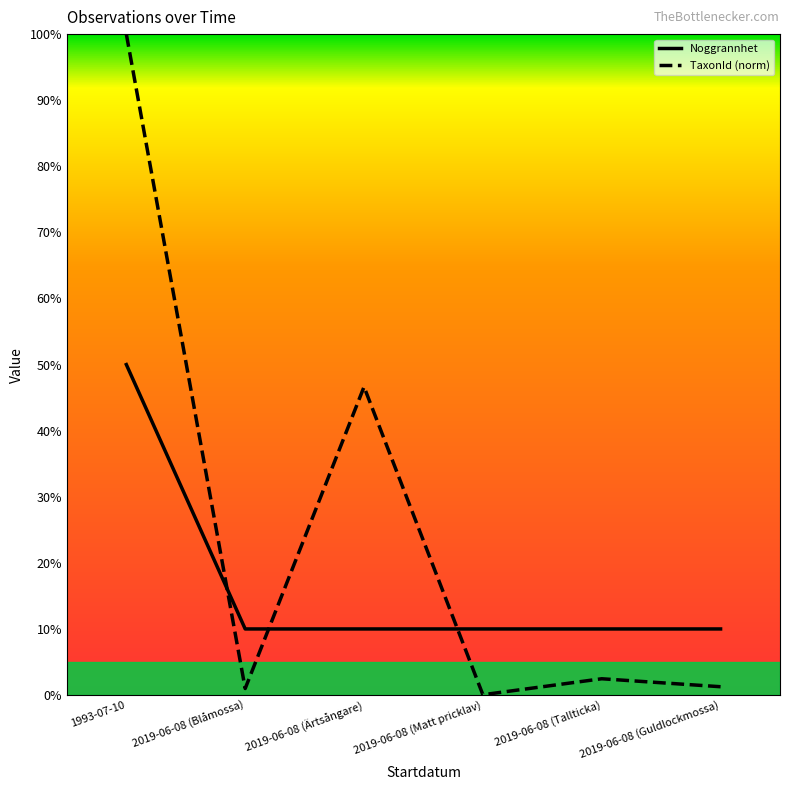

Which series has the largest total across all categories?

TaxonId (norm)